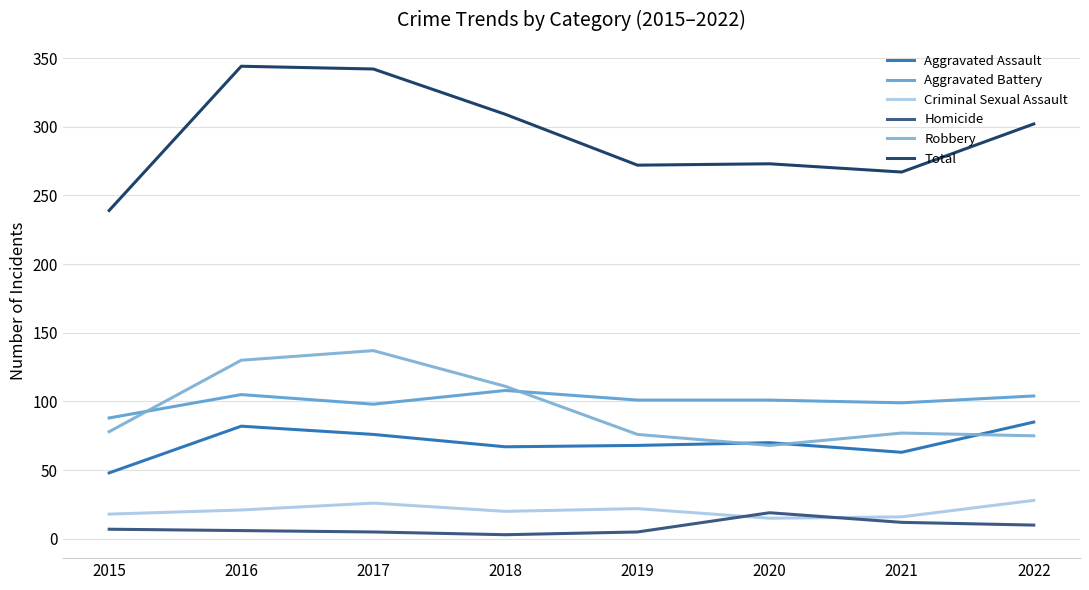

What is the value of the Robbery point at the 6th from the left?

68